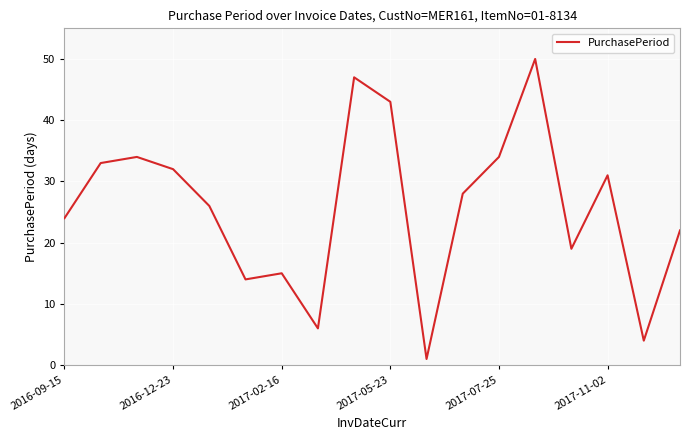

Reading left to right, transcribe all the data shown in this chart.

24	33	34	32	26	14	15	6	47	43	1	28	34	50	19	31	4	22